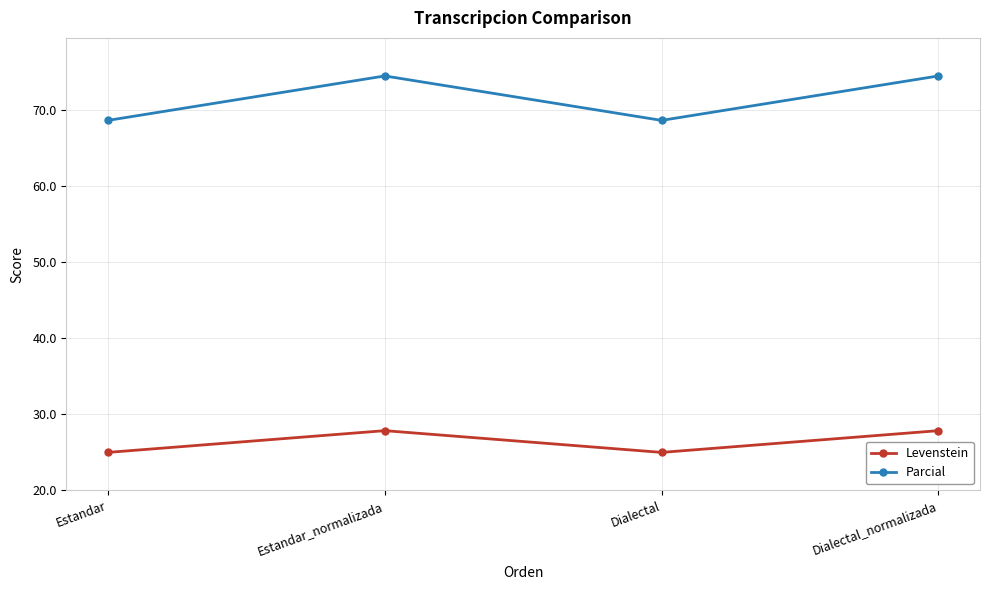

Reading left to right, list all the values displayed in this chart.

Levenstein: Estandar=25.0	Estandar_normalizada=27.9	Dialectal=25.0	Dialectal_normalizada=27.9
Parcial: Estandar=68.6	Estandar_normalizada=74.5	Dialectal=68.6	Dialectal_normalizada=74.5